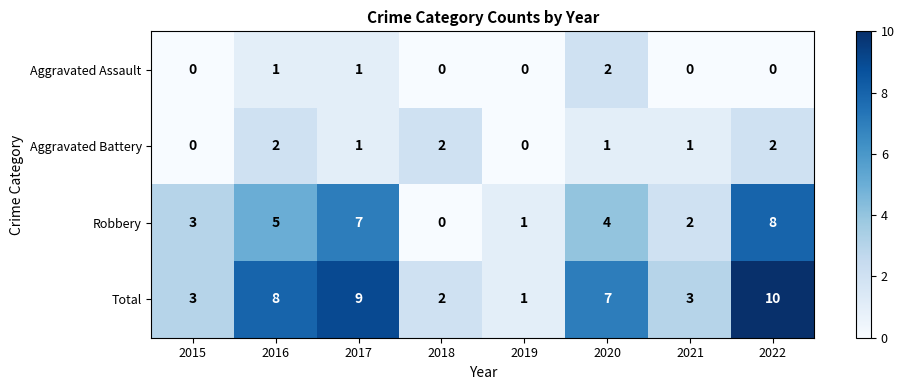

What is the difference between the Robbery values at 2021 and 2017?

5